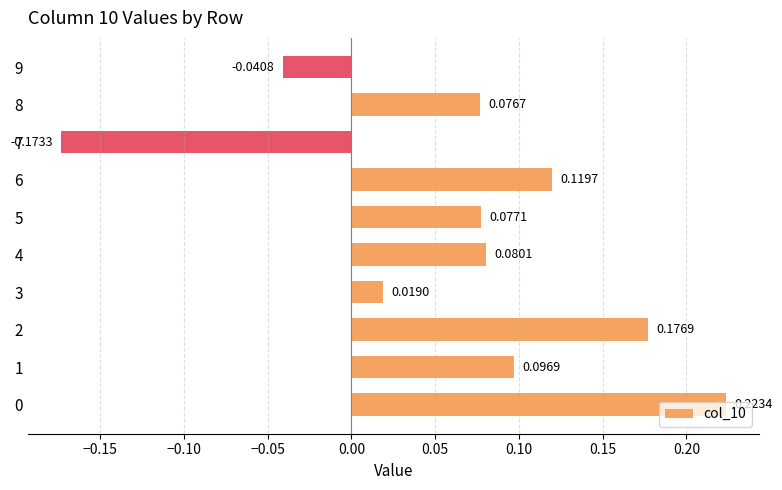

What is the difference between the maximum and minimum values?

0.4